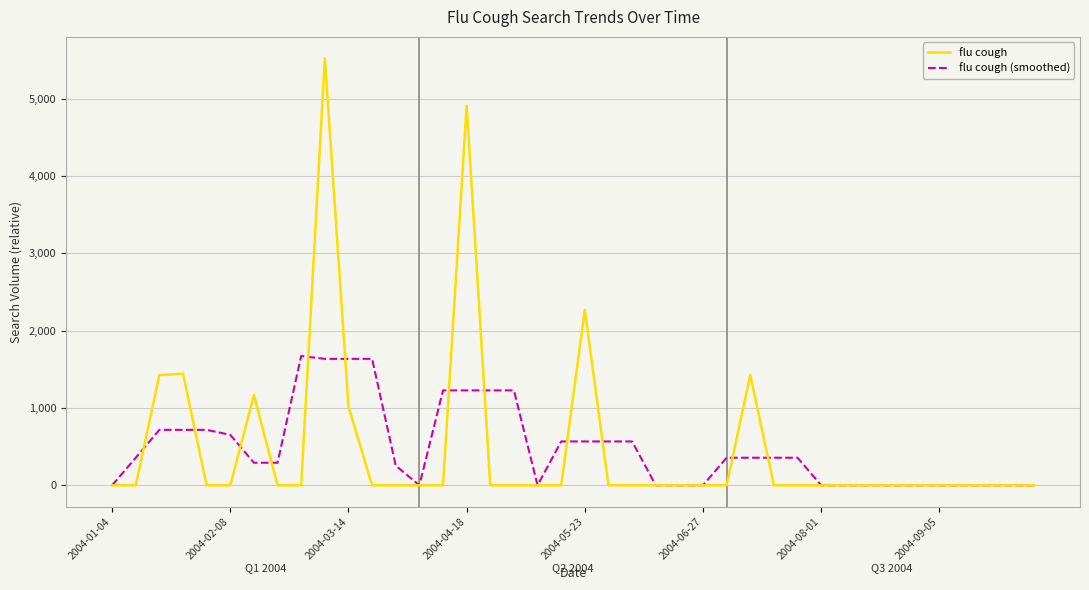

How many values in the flu cough (smoothed) series exceed 356?

21